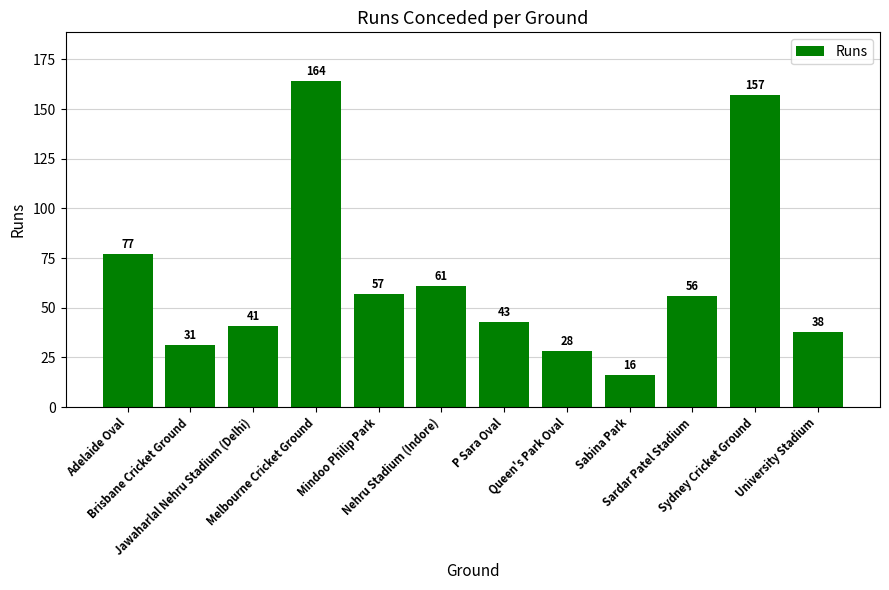

True or false: the data shows 38 at University Stadium.

True